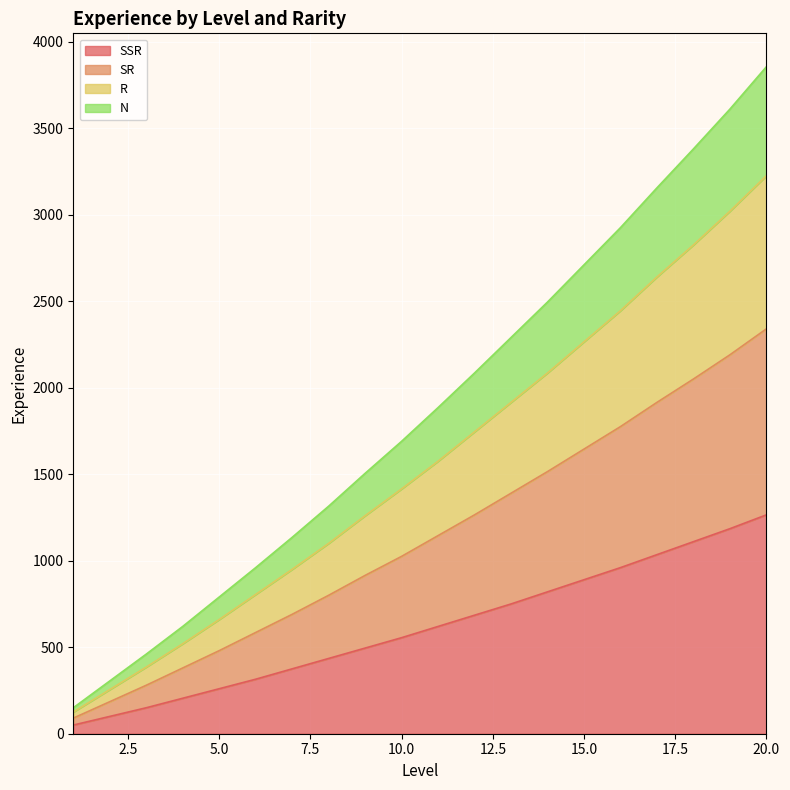

How many data points in SR are less than 1145?

10